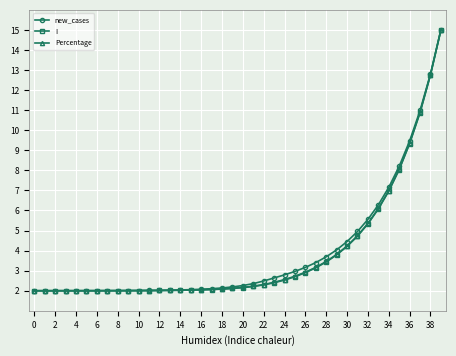

What is the minimum value shown in the chart?

2.0